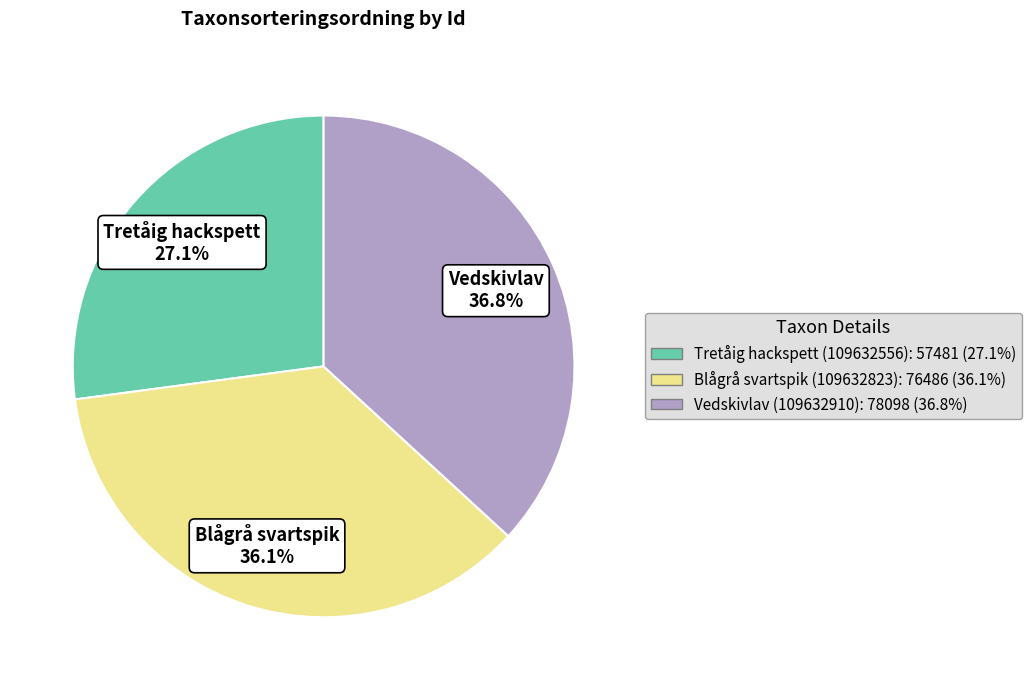

What percentage is the Blågrå svartspik (109632823) slice, to the nearest percent?

36%